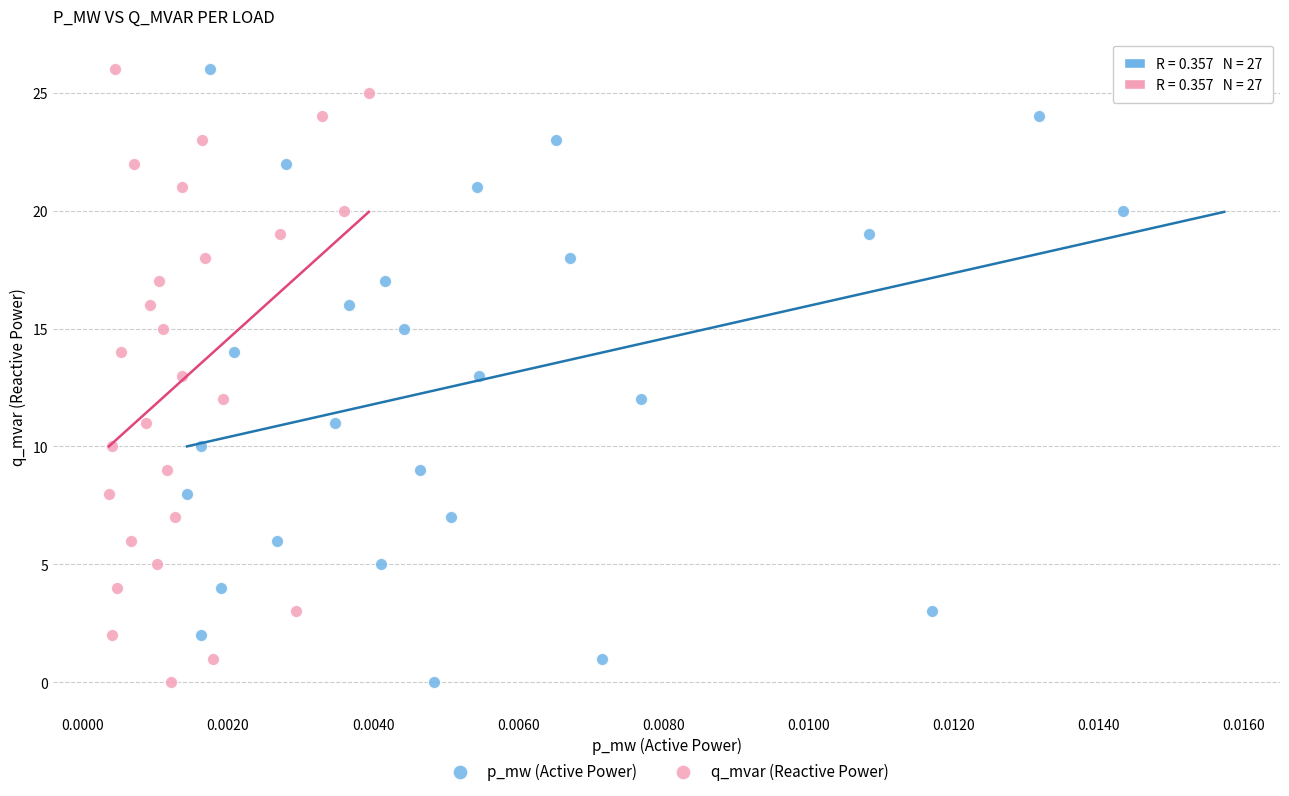

What are all the series names shown in the legend?

p_mw (Active Power), q_mvar (Reactive Power)